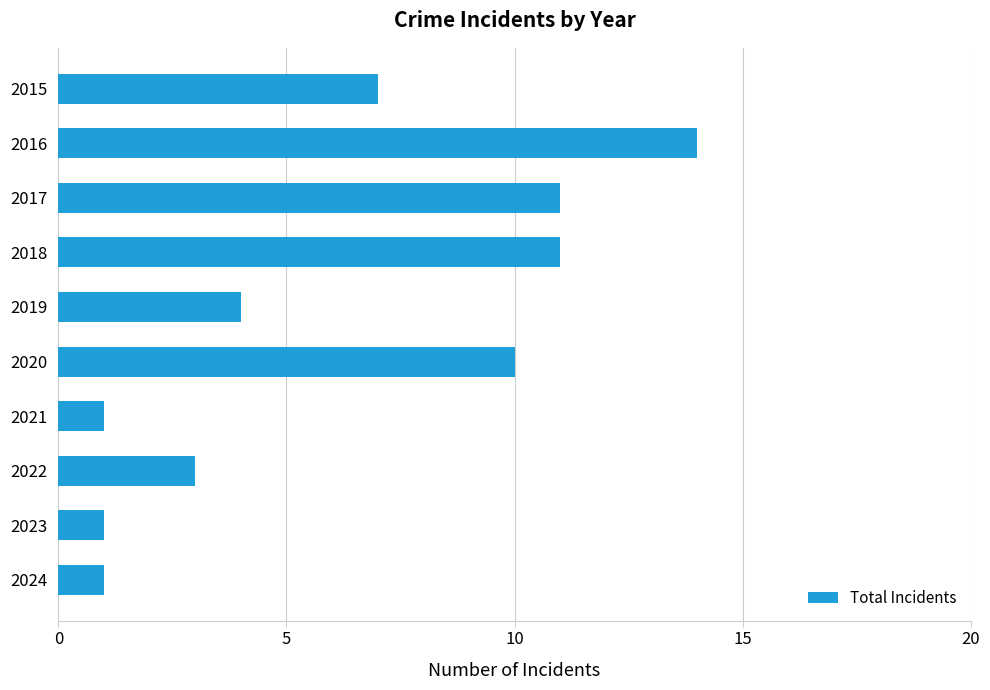

How many distinct data groups are displayed?

1